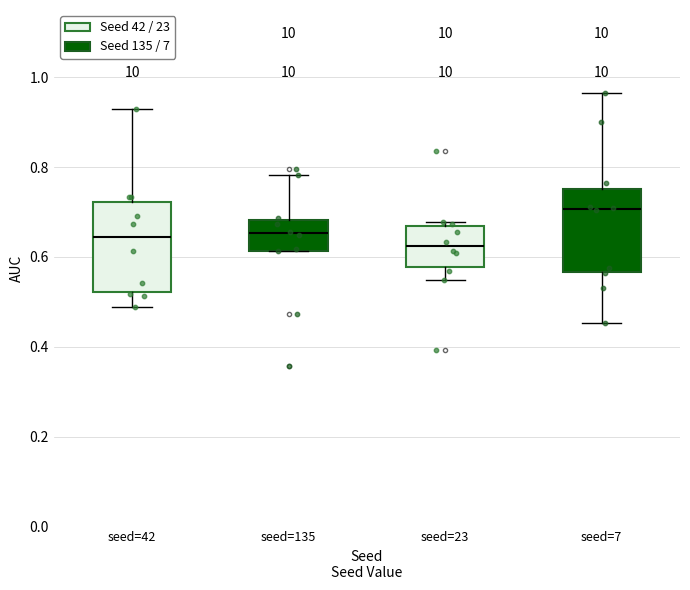

Reading left to right, read every box against the y-axis: the position of its median line, the range the box covers, and the ends of its whiskers. The values are not printed on the chart, so give them approximately, as read against the axis.

seed=42: median 0.64, box 0.52 to 0.72, whiskers 0.48 to 0.92
seed=135: median 0.66, box 0.62 to 0.68, whiskers 0.62 to 0.78
seed=23: median 0.62, box 0.58 to 0.66, whiskers 0.54 to 0.68
seed=7: median 0.70, box 0.56 to 0.76, whiskers 0.46 to 0.96